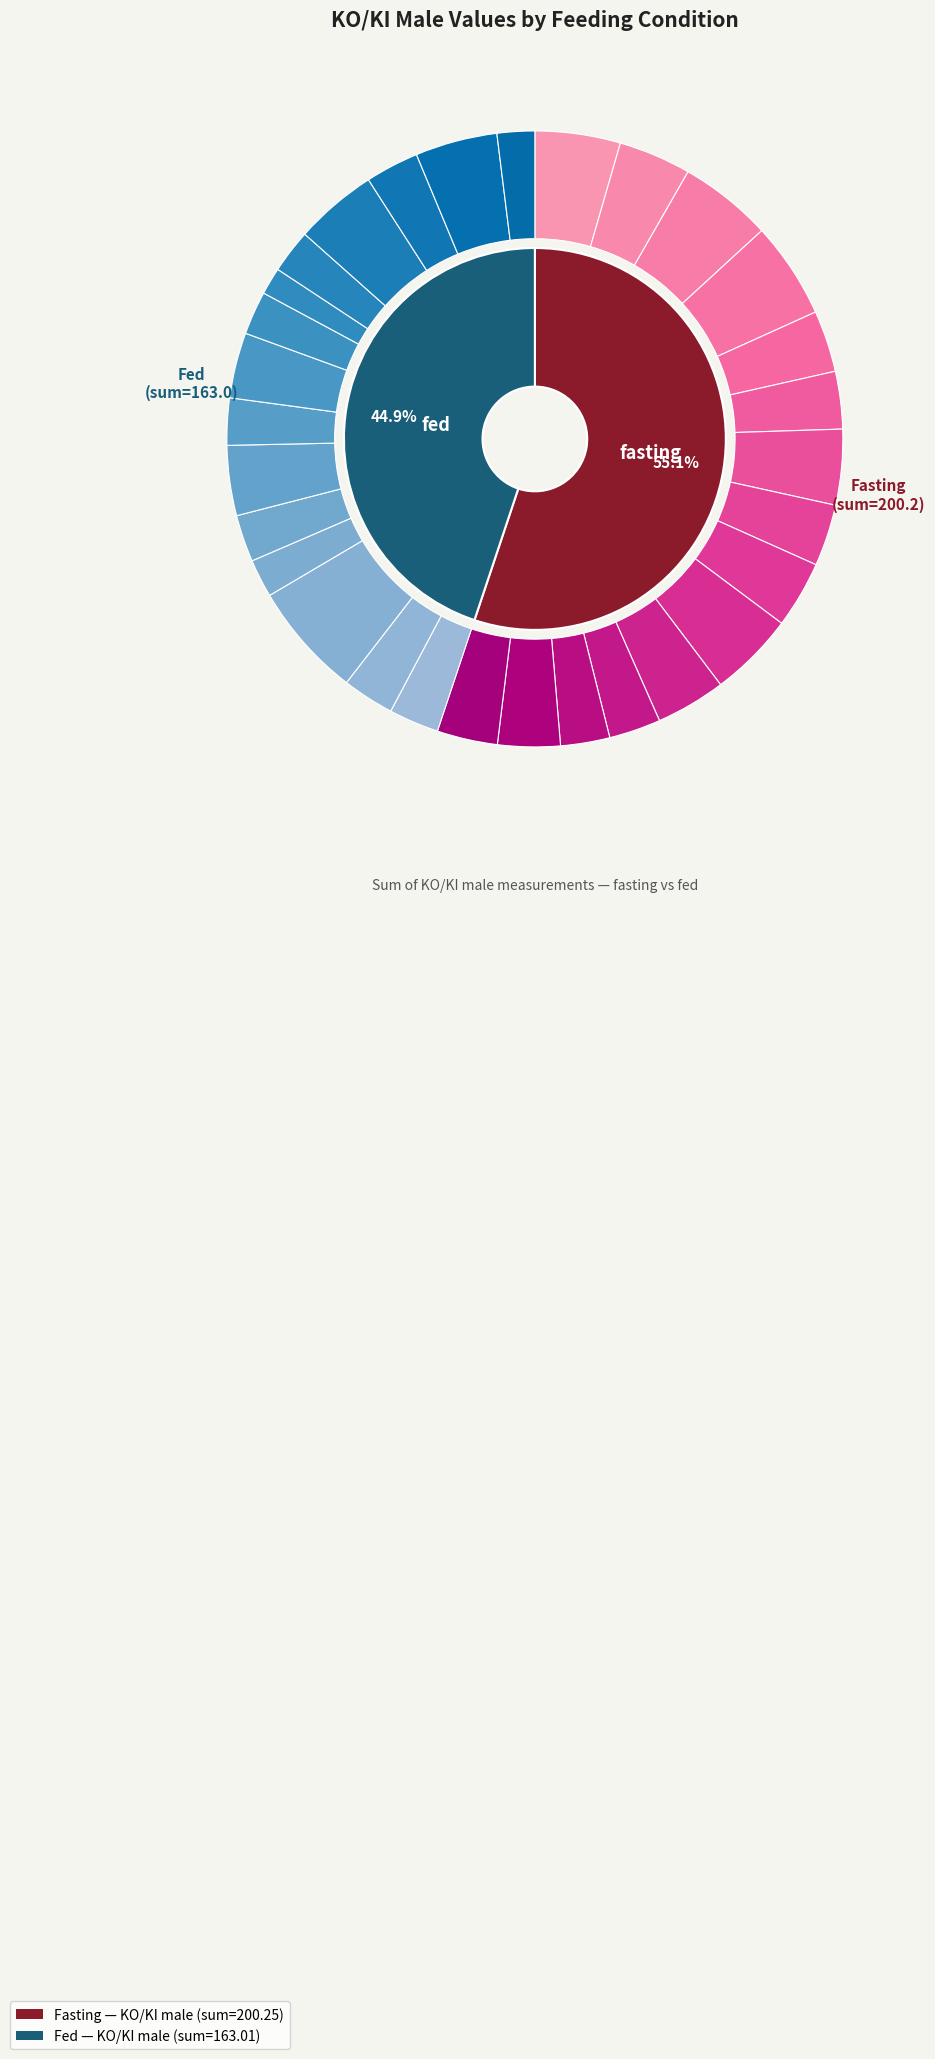

To the nearest percent, what is the difference between the largest and smallest slice percentages?

4%